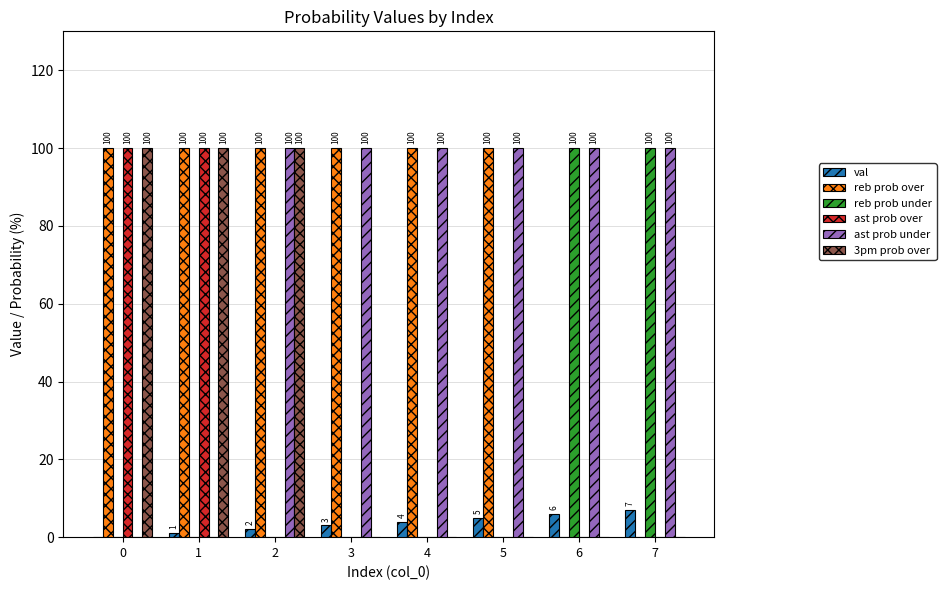

What is the sum of all 3pm prob over values?

300